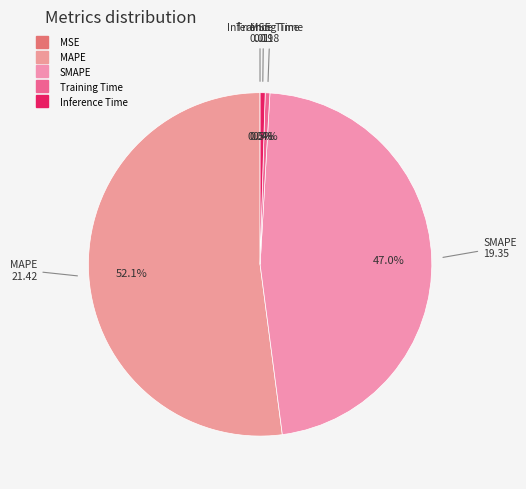

How many segments does this pie chart have?

5